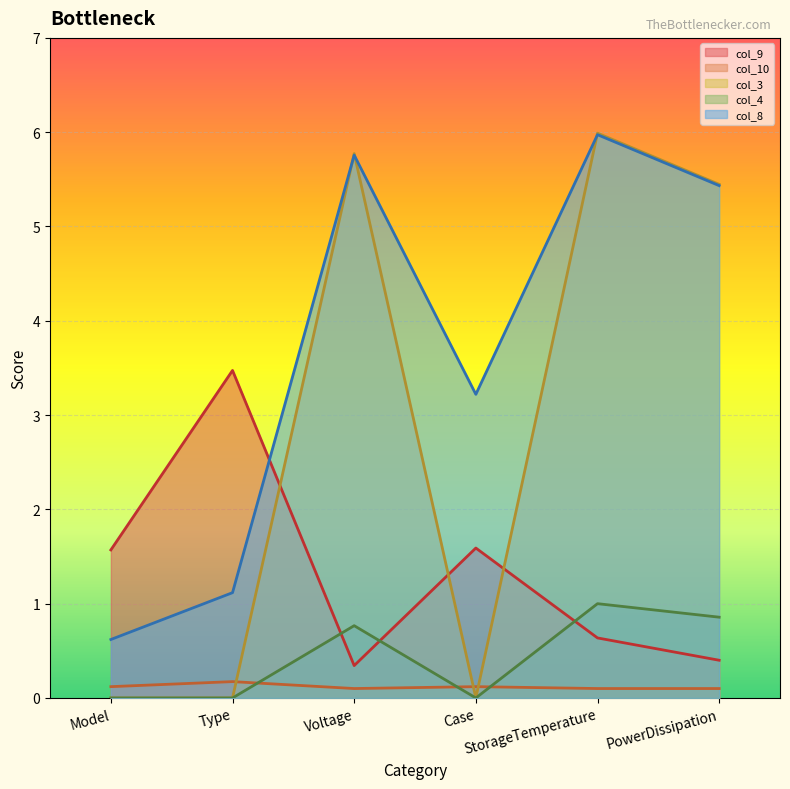

Which series changed the most between Model and Voltage?

col_3